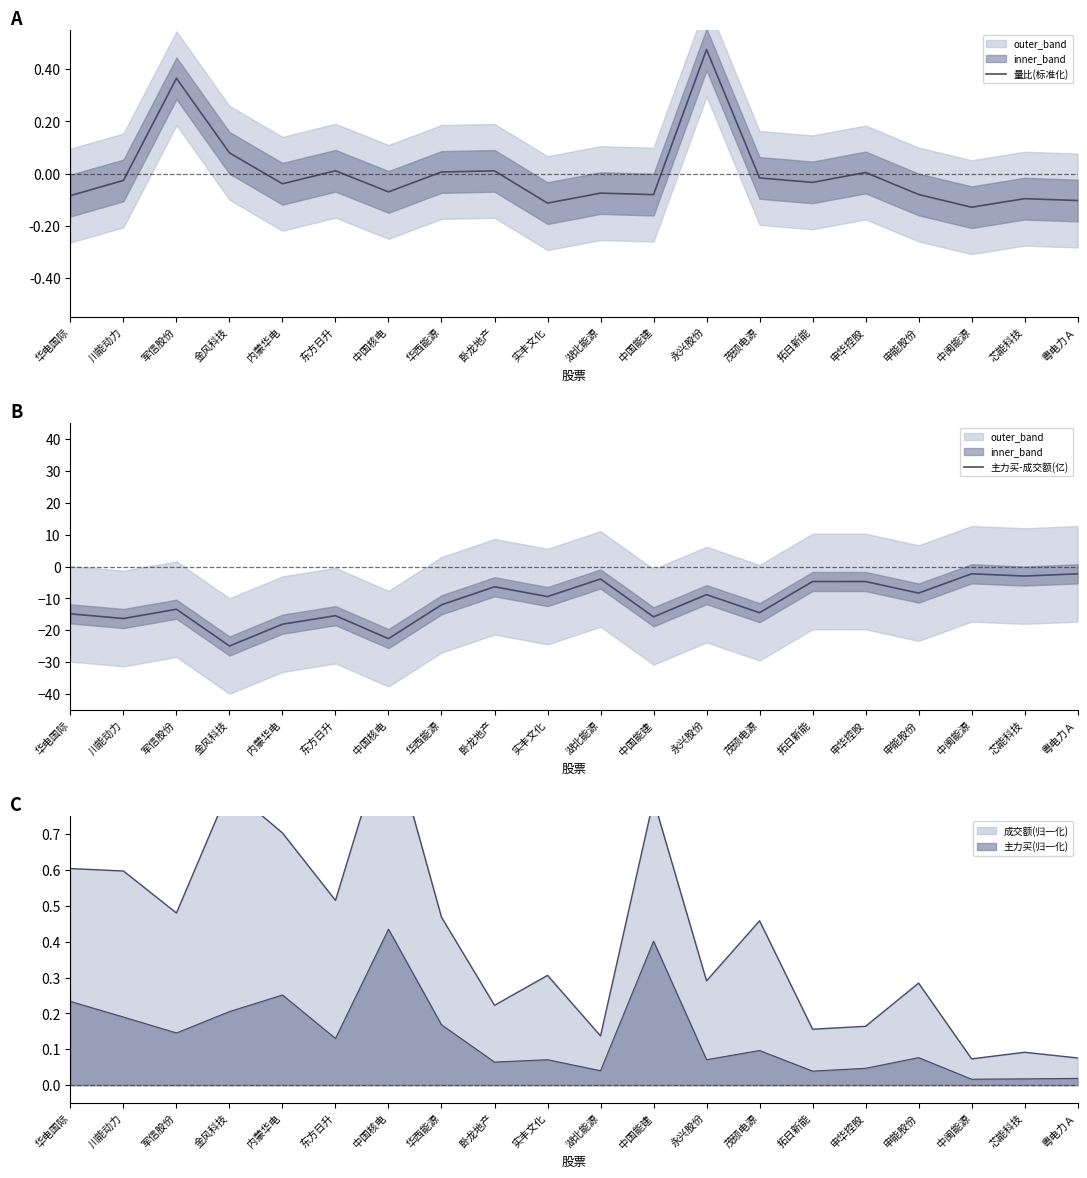

True or false: 量比(标准化) and 主力买-成交额(亿) cross at least once.

False